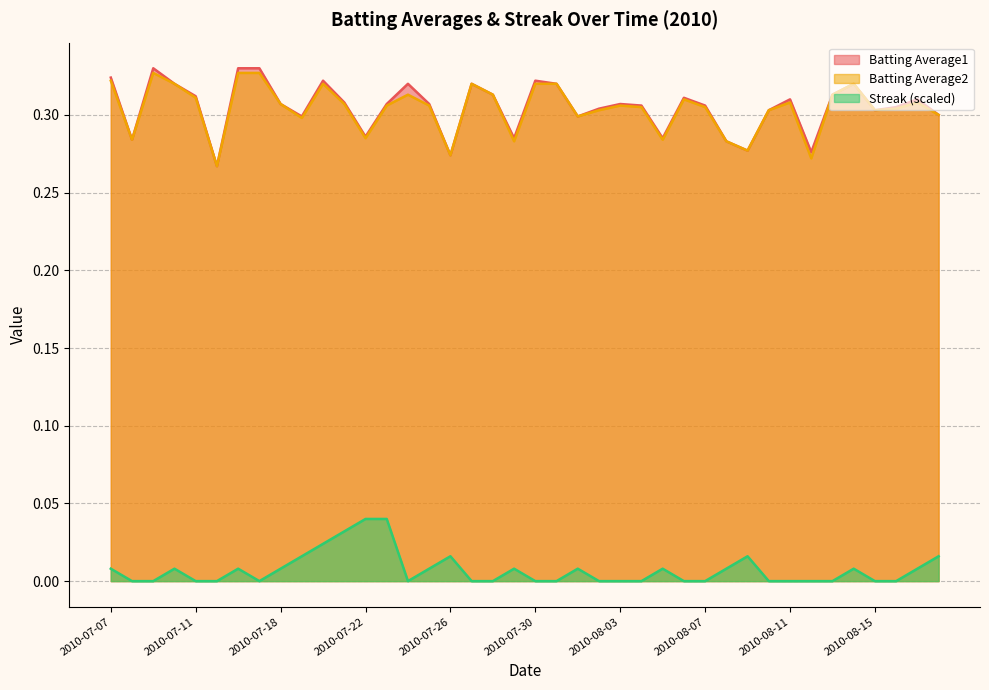

How many lines are shown in the chart?

3